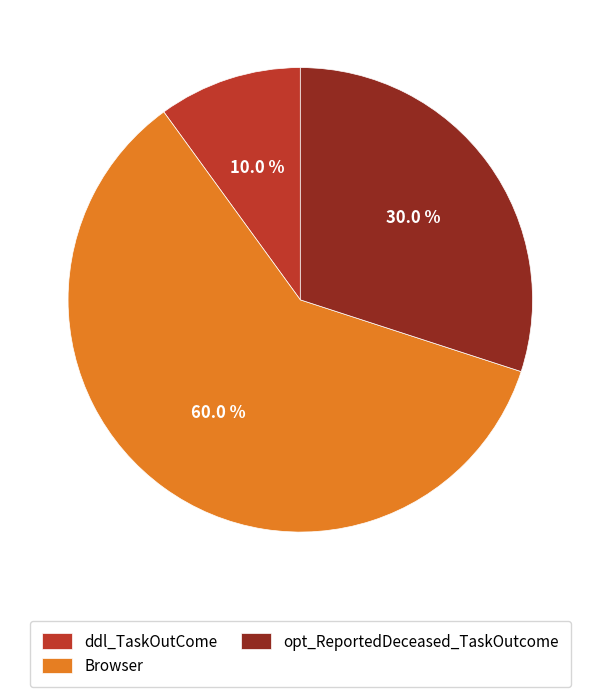

What is the ratio of the value at opt_ReportedDeceased_TaskOutcome to the value at ddl_TaskOutCome?

3.0